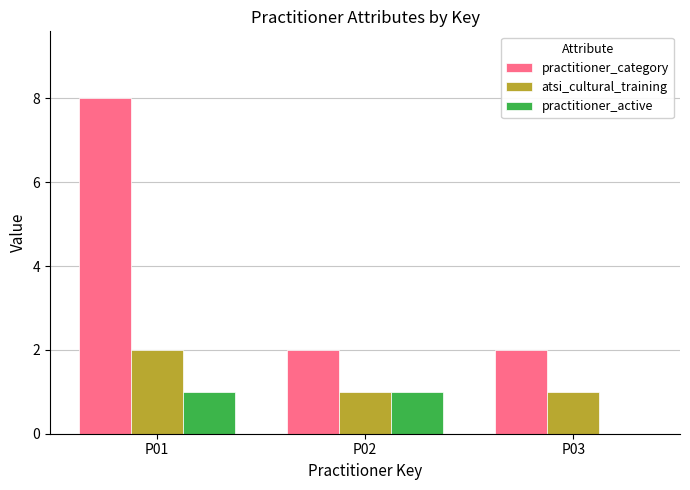

What is the maximum value shown in the chart?

8